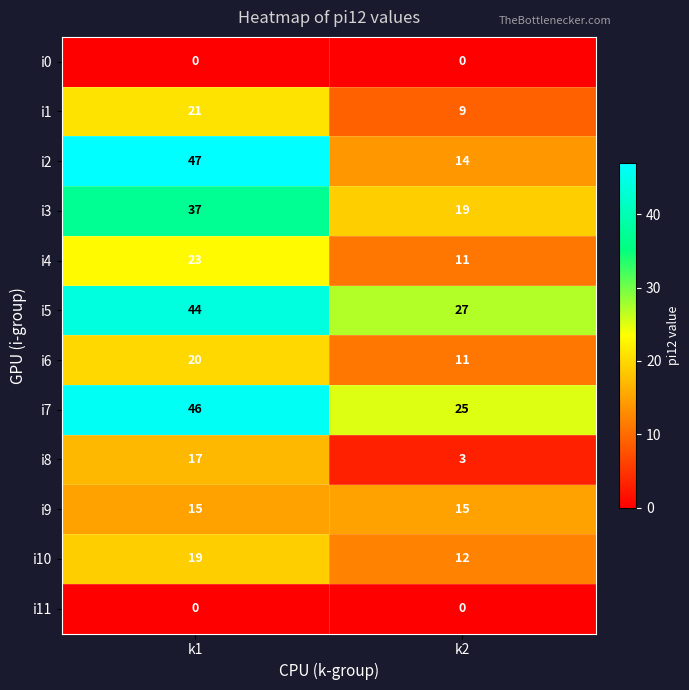

What is the sum of all i7 values?

71